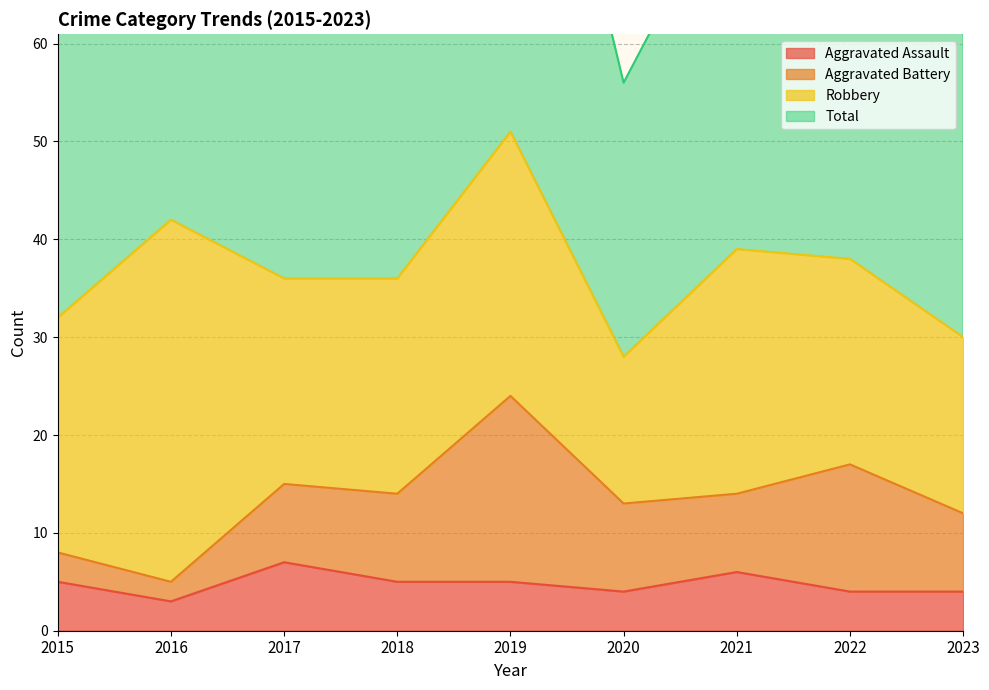

What is the difference between the highest and lowest values at 2023?

57